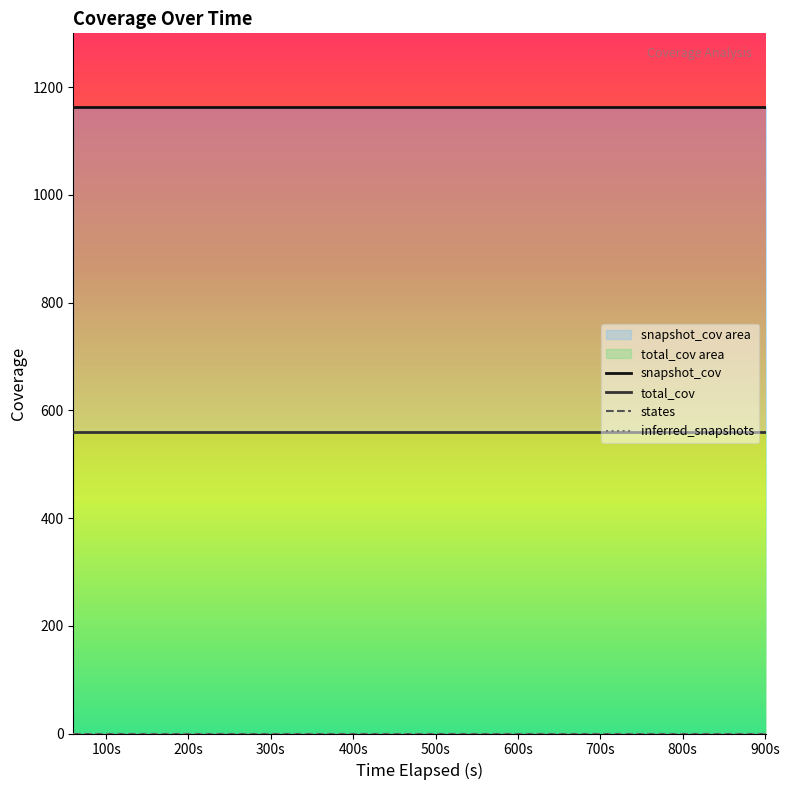

The snapshot_cov series shows 605 at 84. True or false?

False